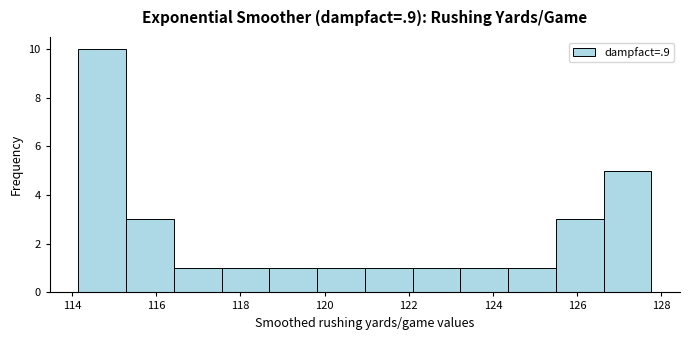

Reading left to right, transcribe this chart: for each bar, give the range it covers on the x-axis and its height. Neither the bar edges nor the heights are printed on the chart, so give them approximately, as read against the axes.

114.2 to 115.2: 10
115.2 to 116.4: 3
116.4 to 117.6: 1
117.6 to 118.6: 1
118.6 to 119.8: 1
119.8 to 121.0: 1
121.0 to 122.0: 1
122.0 to 123.2: 1
123.2 to 124.4: 1
124.4 to 125.4: 1
125.4 to 126.6: 3
126.6 to 127.8: 5